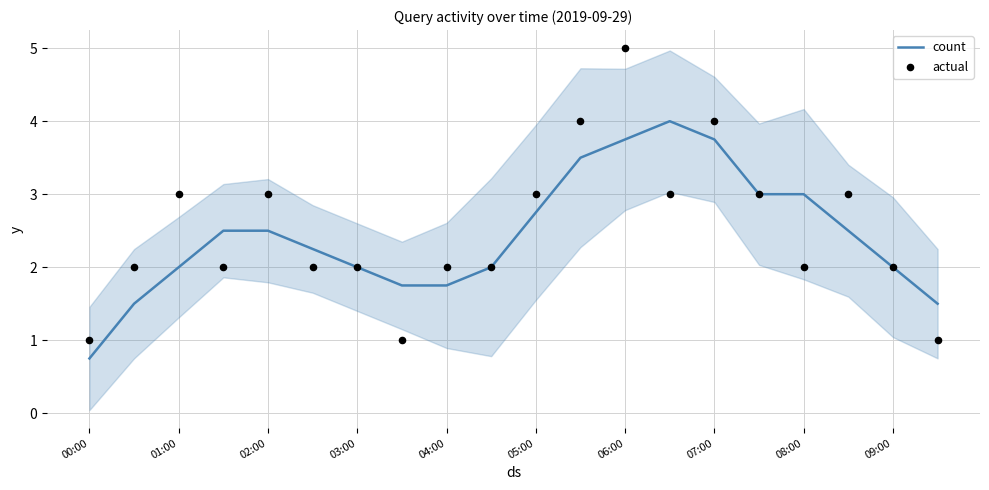

At how many categories does at least one series exceed 3?

4